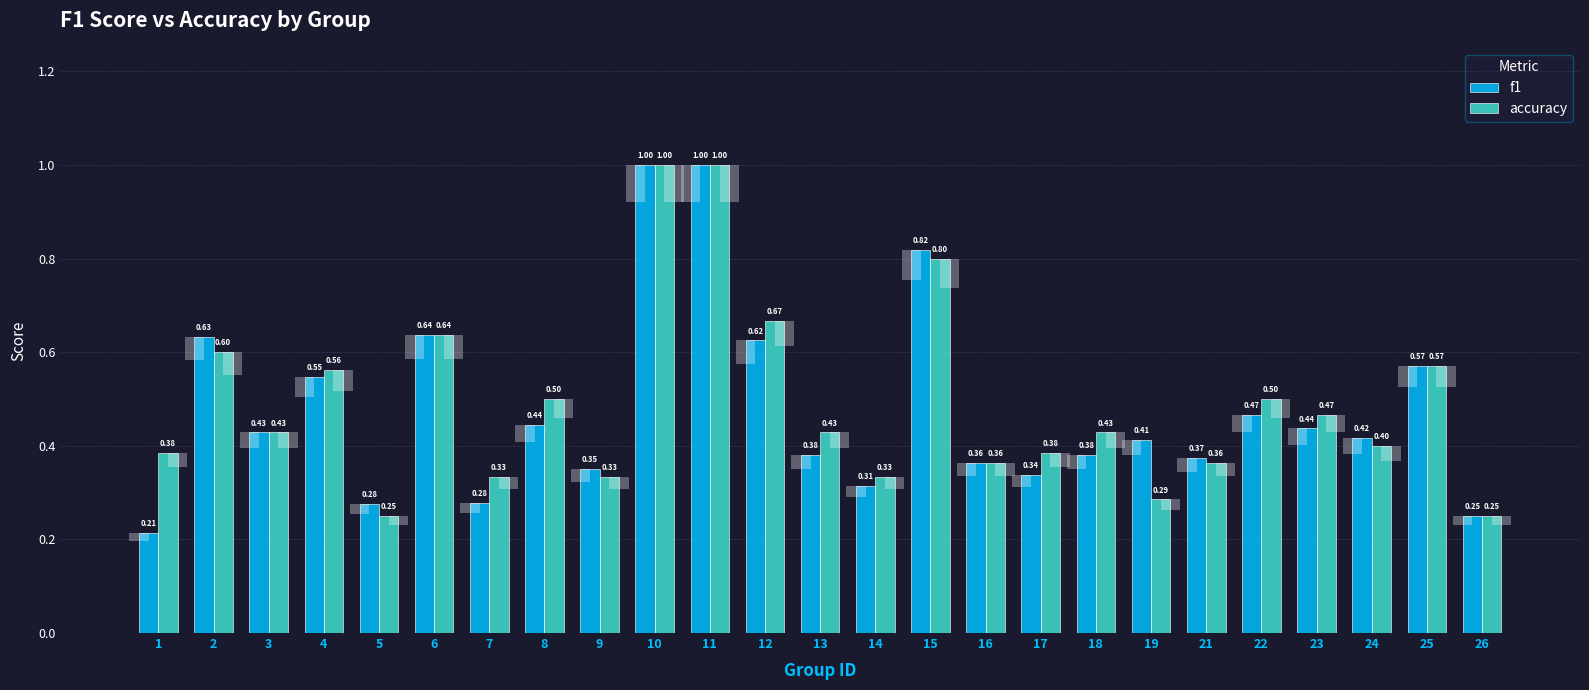

Which has a higher value, 9 or 14?

9